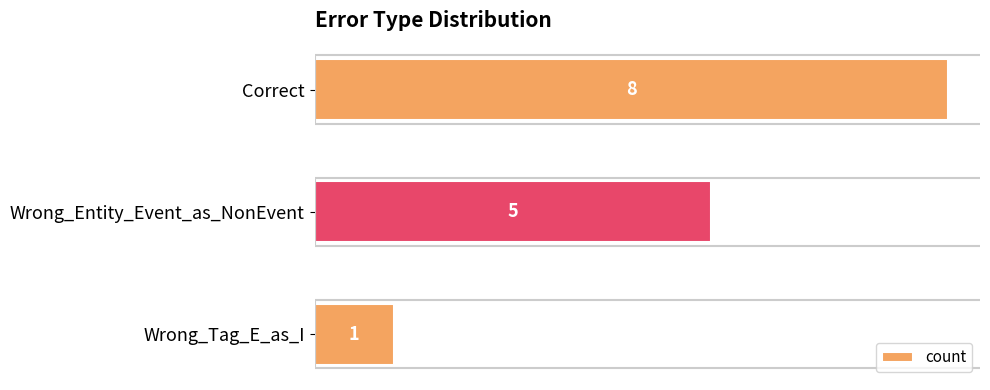

How many values are between 1 and 8?

3